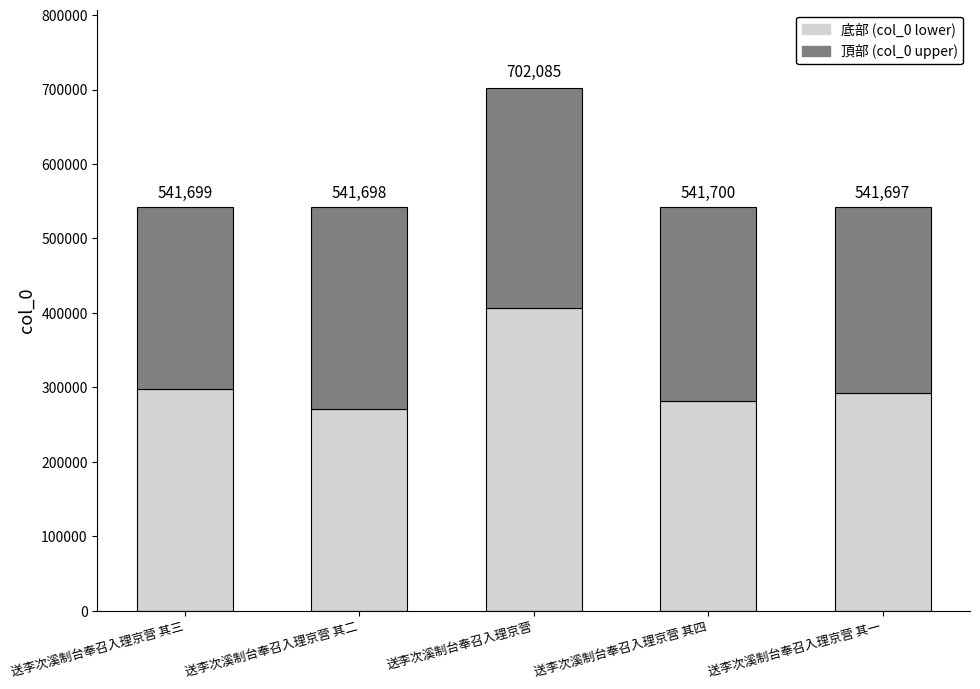

True or false: 頂部 (col_0 upper) has a value of 249180.6 at 送李次溪制台奉召入理京营 其一.

True